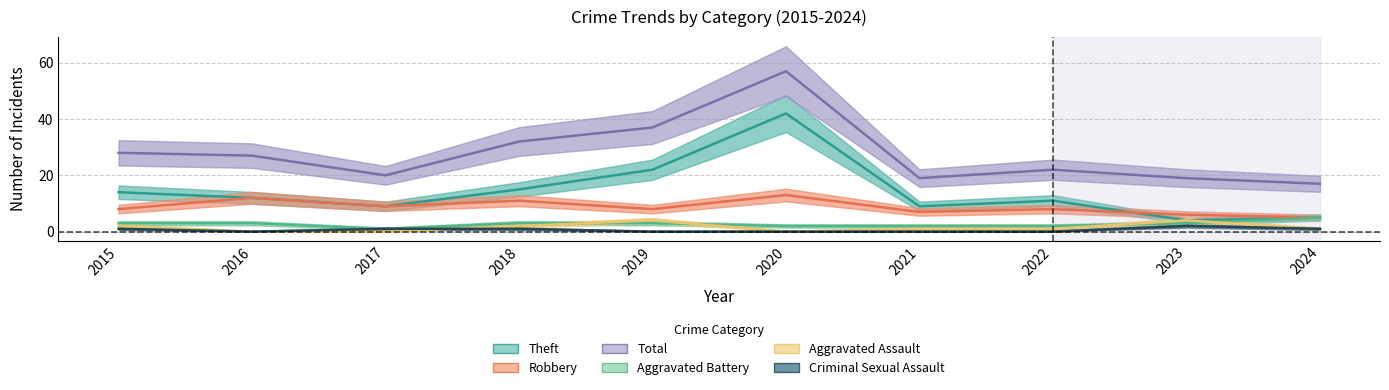

Which series has the largest total across all categories?

Total